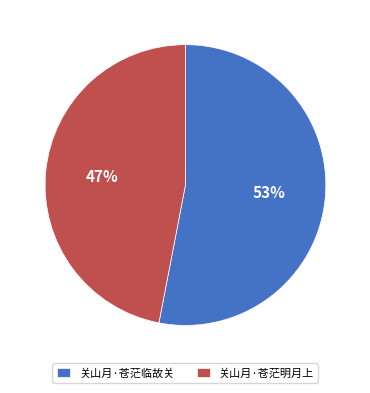

To the nearest percent, what percentage of the pie is 关山月·苍茫临故关?

53%